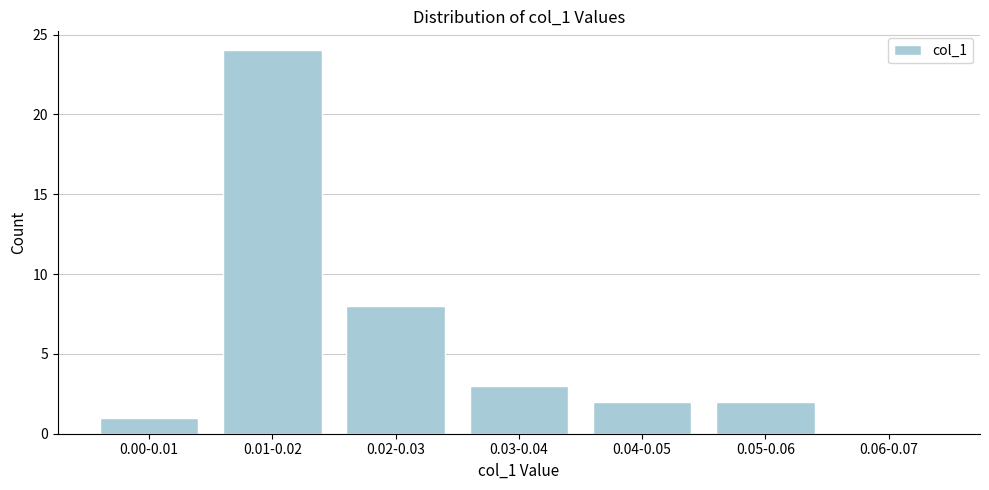

Reading left to right, transcribe all the data shown in this chart.

0.00-0.01=1	0.01-0.02=24	0.02-0.03=8	0.03-0.04=3	0.04-0.05=2	0.05-0.06=2	0.06-0.07=0